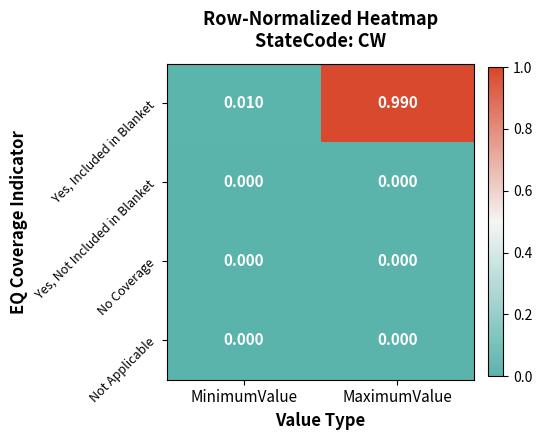

Which series has the widest spread of values?

Yes, Included in Blanket